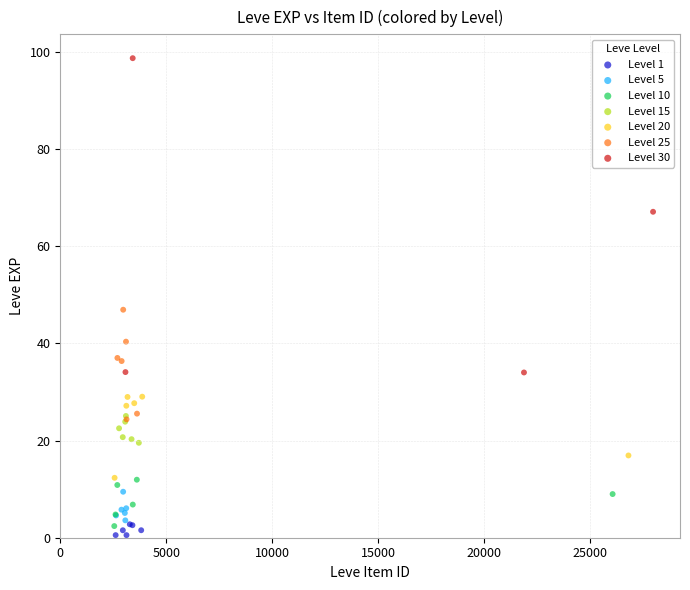

Which series has the widest spread of Y values?

Level 30